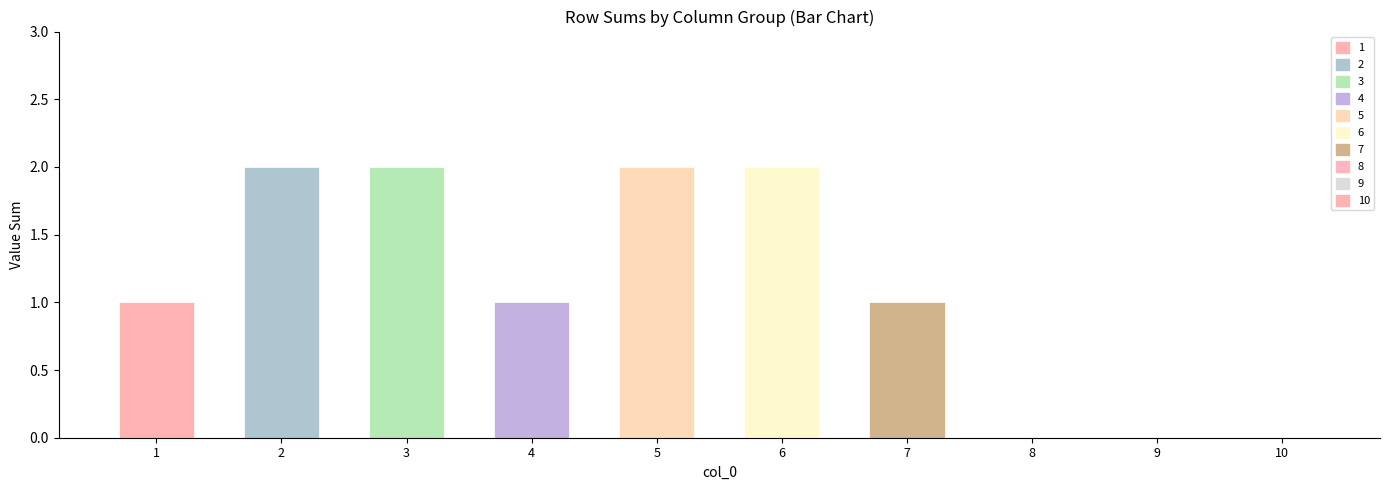

Rank the categories by 8 value from lowest to highest.

1, 2, 3, 4, 6, 7, 8, 9, 10, 5